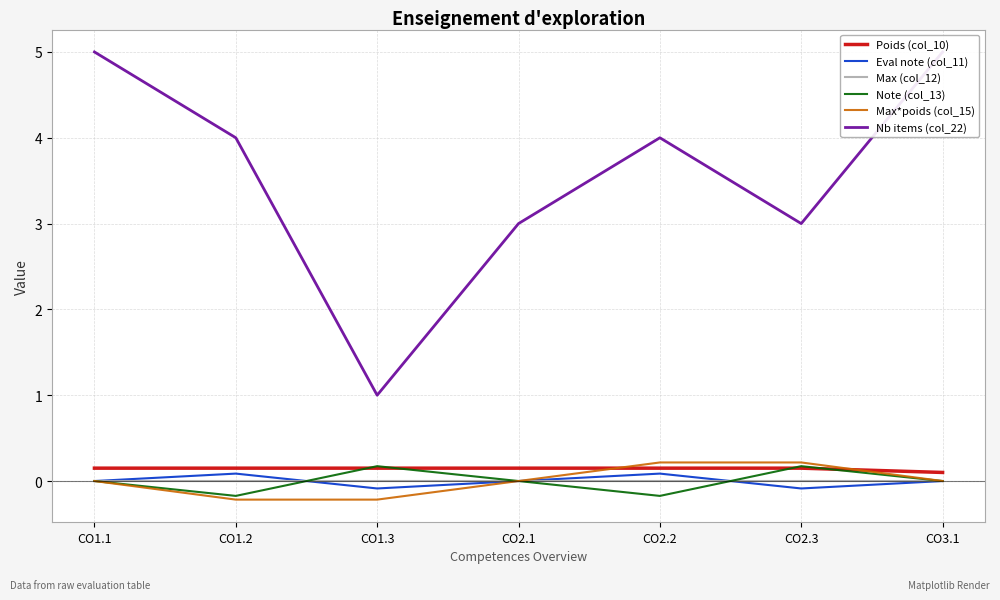

What is the difference between the maximum and second lowest values in the Eval note (col_11) series?

0.2